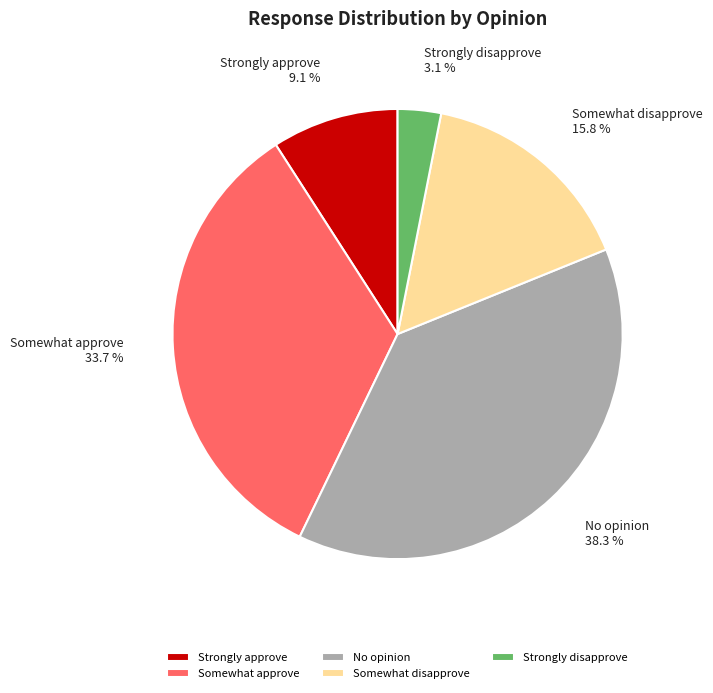

Which has a higher value, No opinion or Somewhat disapprove?

No opinion